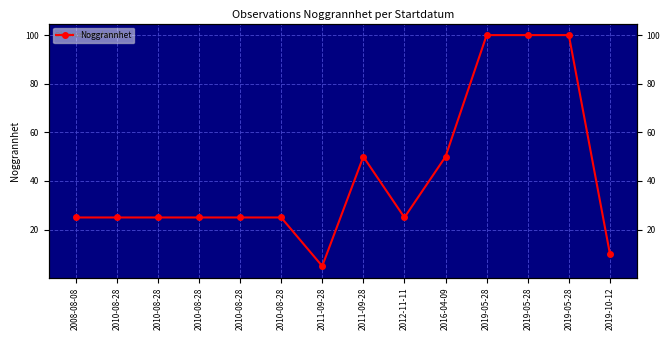

True or false: the data shows 25 at 2010-08-28.

True